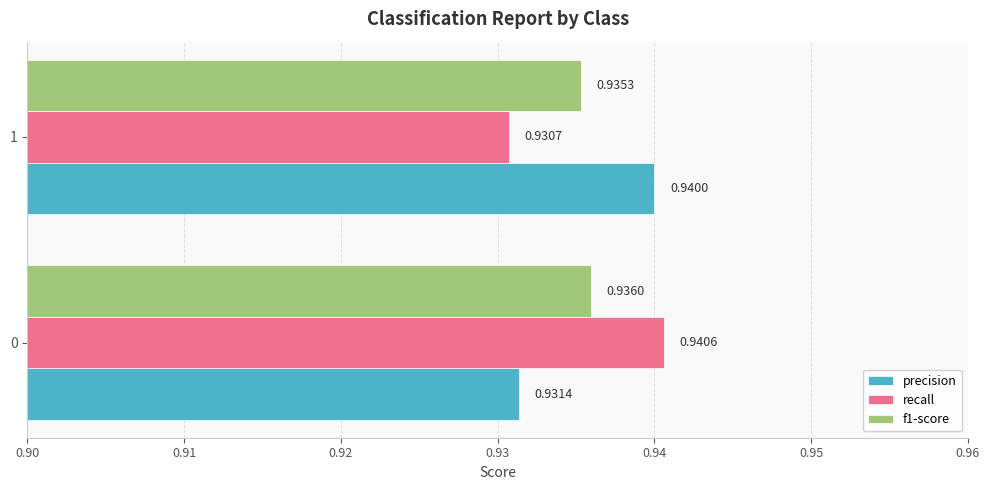

Which series has the largest total across all categories?

precision